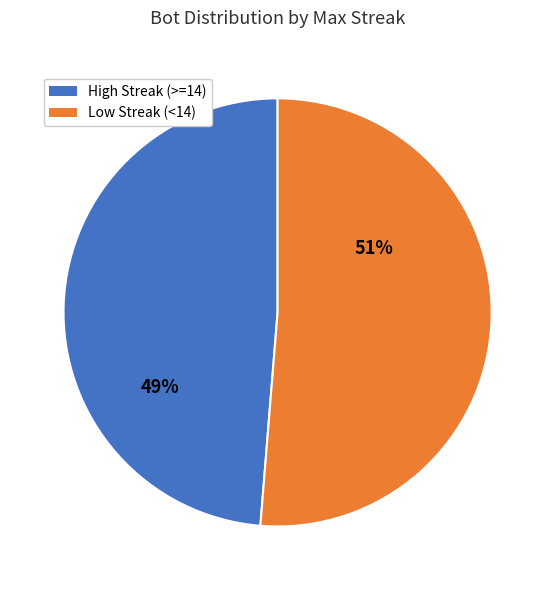

To the nearest percent, what is the combined percentage of Low Streak (<14) and High Streak (>=14)?

100%